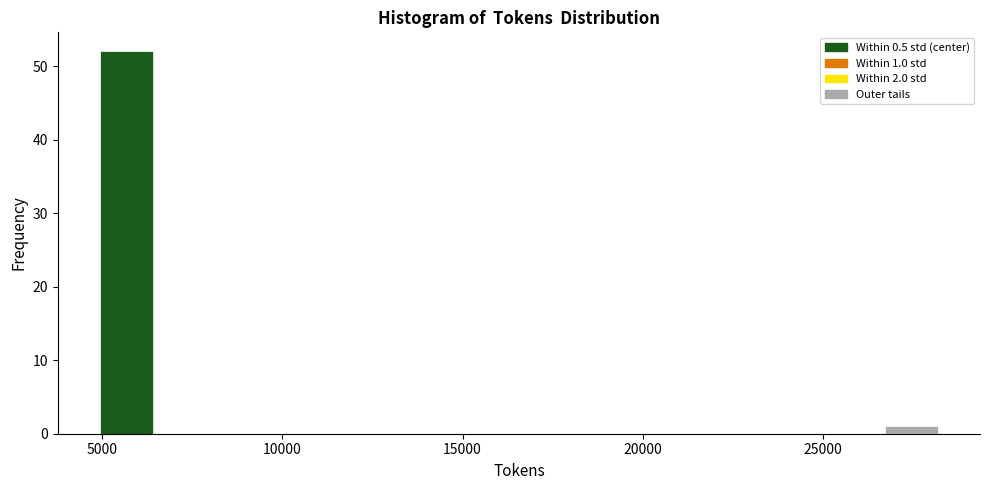

Around what value on the x-axis is the tallest bar? Give the approximate position of its centre, as read against the axis.

5500